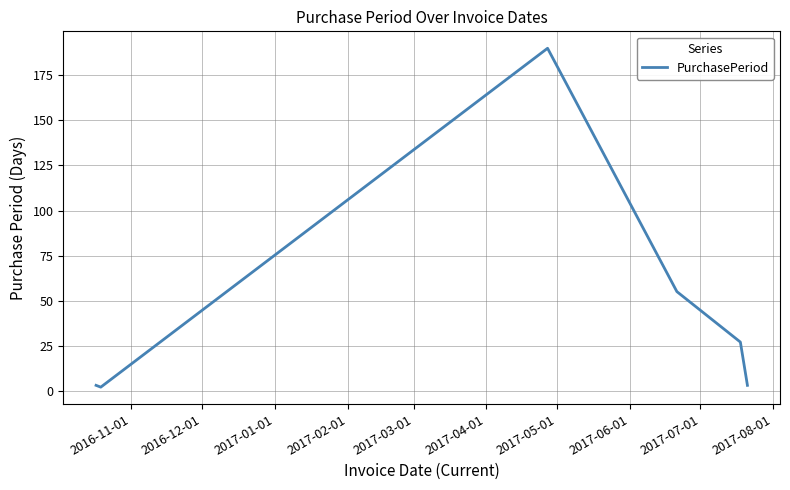

What is the difference between the maximum and second lowest values?

187